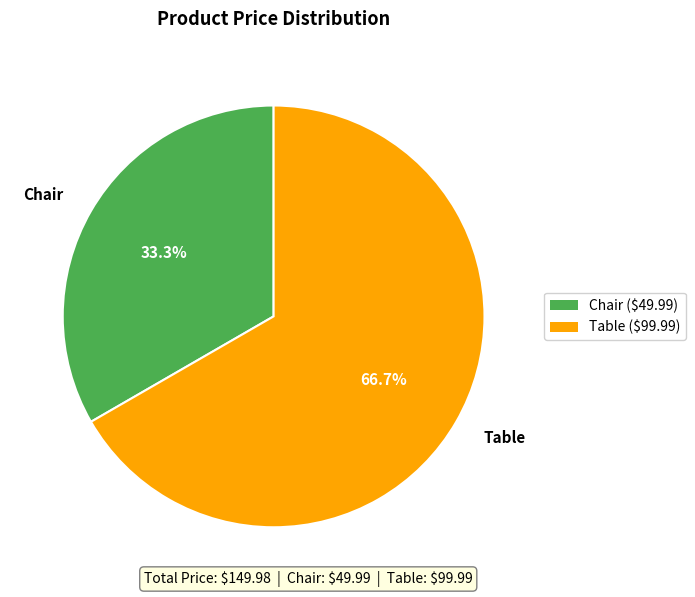

What percentage is the Table slice, to the nearest percent?

67%